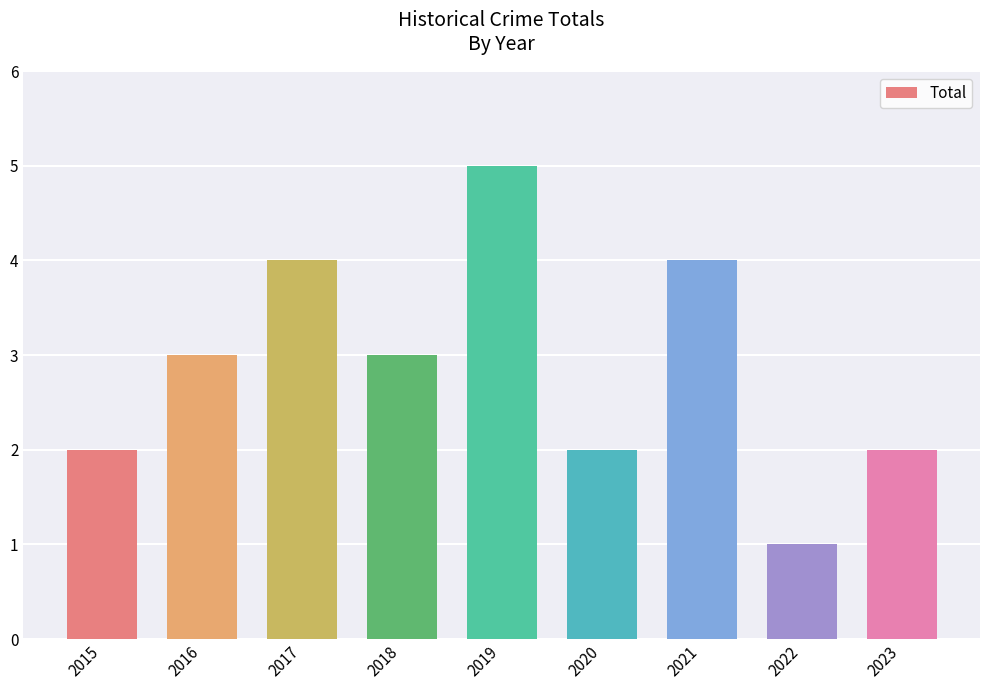

Which has a higher value, 2018 or 2020?

2018